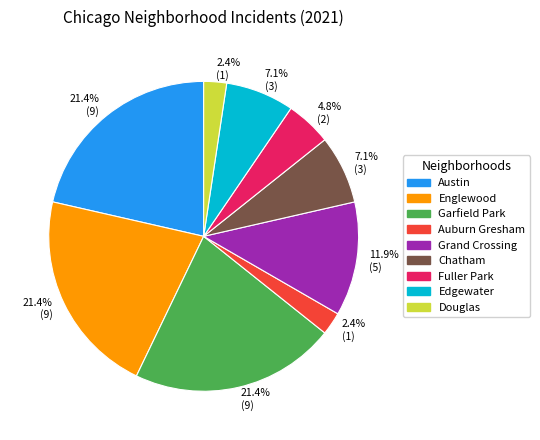

Is there a majority slice in this chart?

No